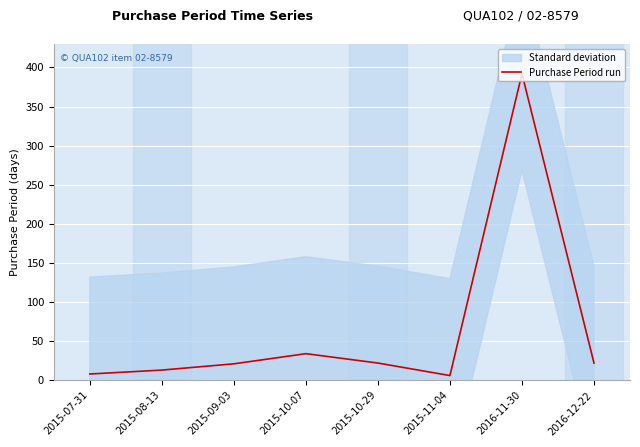

How many data points are less than 22?

4